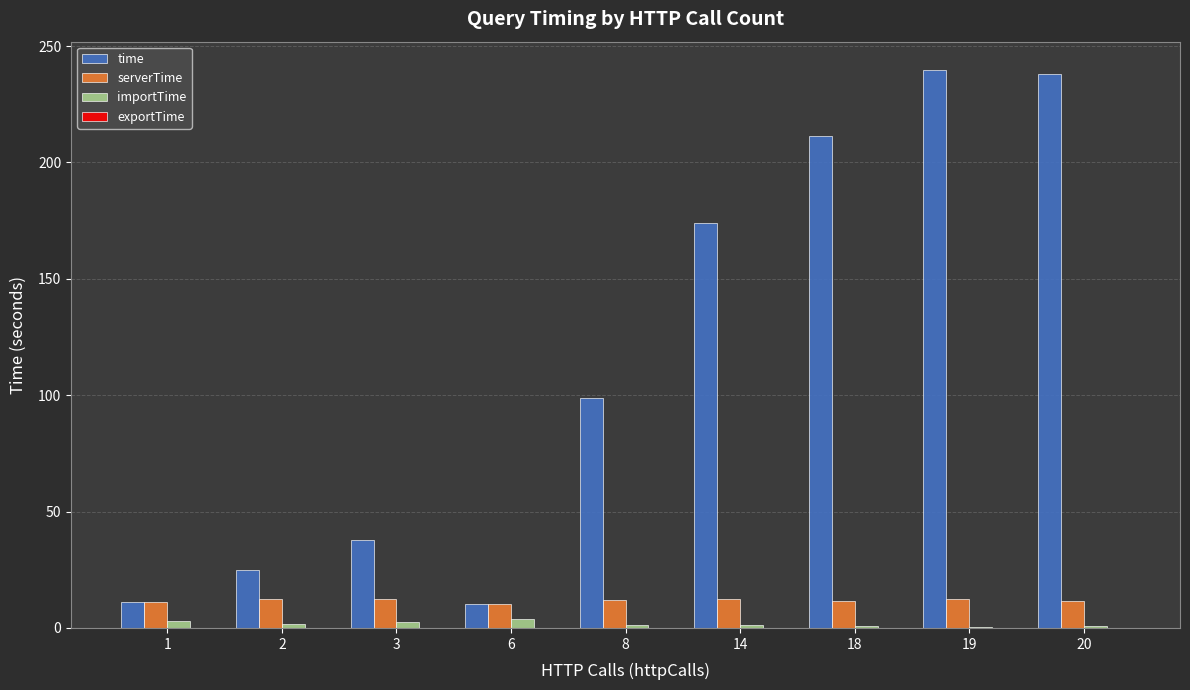

Which series changed the most between 2 and 14?

time